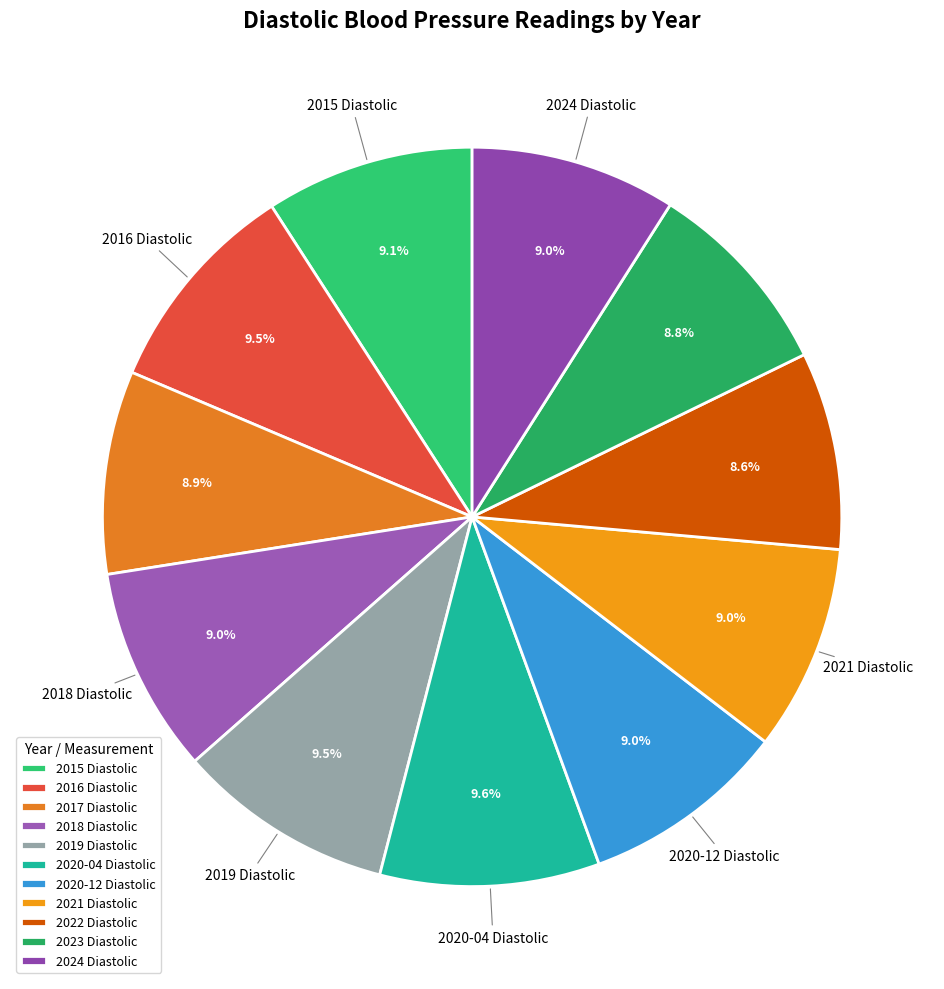

Which category has the smallest portion of the pie?

2022 Diastolic